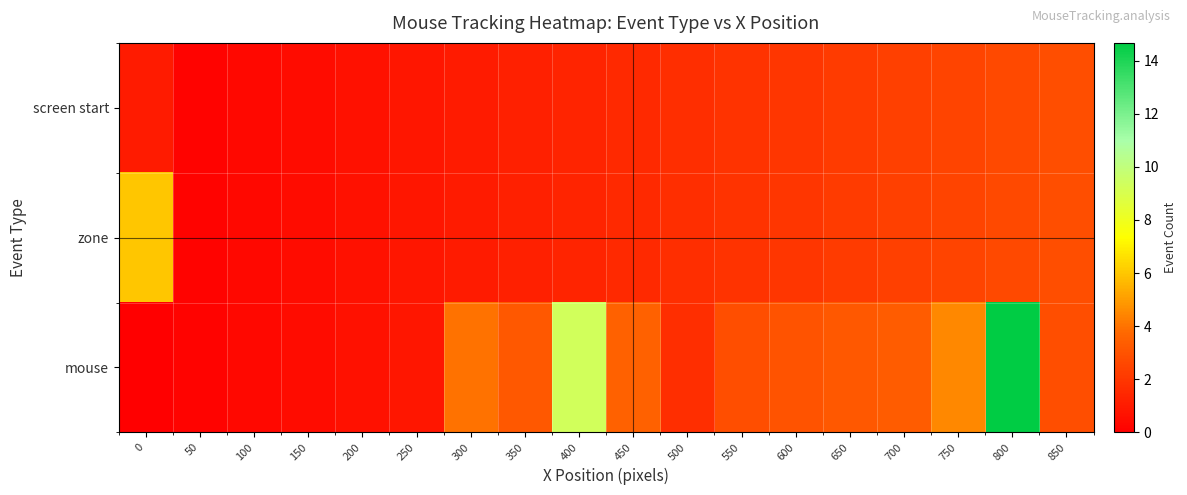

Rank the series by their maximum value, from highest to lowest.

mouse, zone, screen start